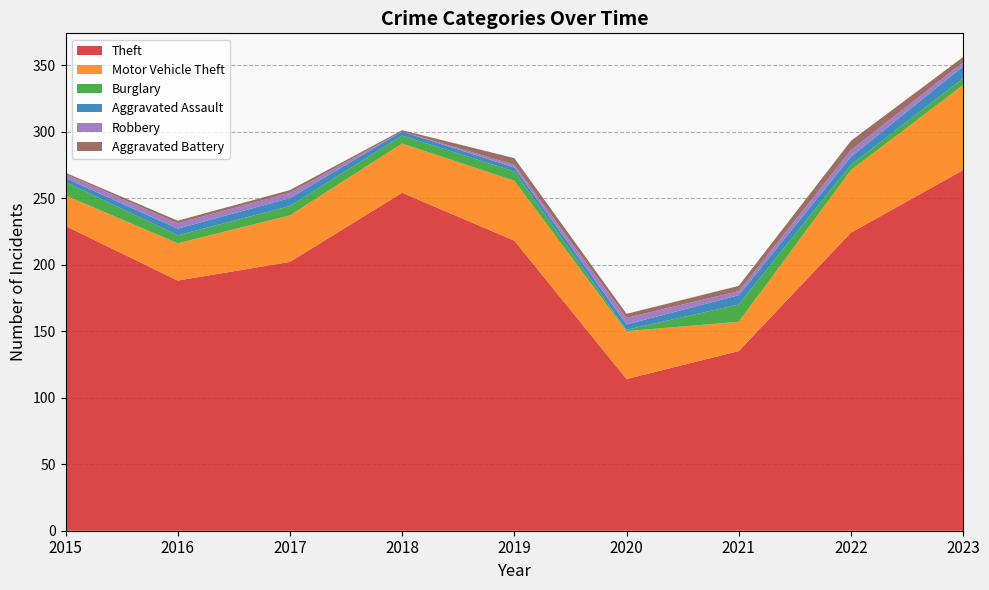

Reading left to right, extract all data points from this chart.

Theft: 229	188	202	254	218	114	135	224	271
Motor Vehicle Theft: 23	28	35	37	45	36	22	47	64
Burglary: 10	6	7	6	7	1	13	4	5
Aggravated Assault: 3	5	6	3	3	4	7	6	9
Robbery: 3	4	4	0	2	5	3	5	3
Aggravated Battery: 1	2	2	1	5	3	4	7	4